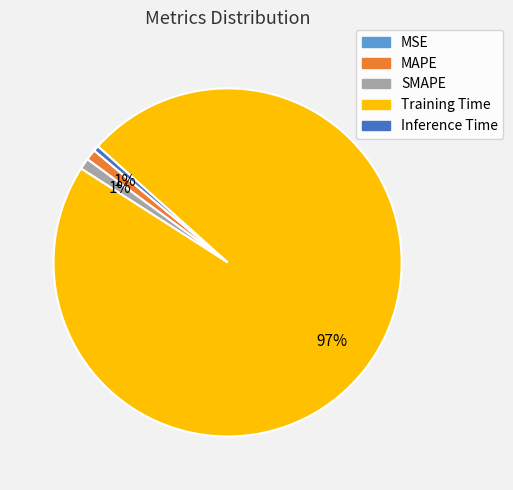

To the nearest percent, what is the difference between the largest and smallest slice percentages?

97%